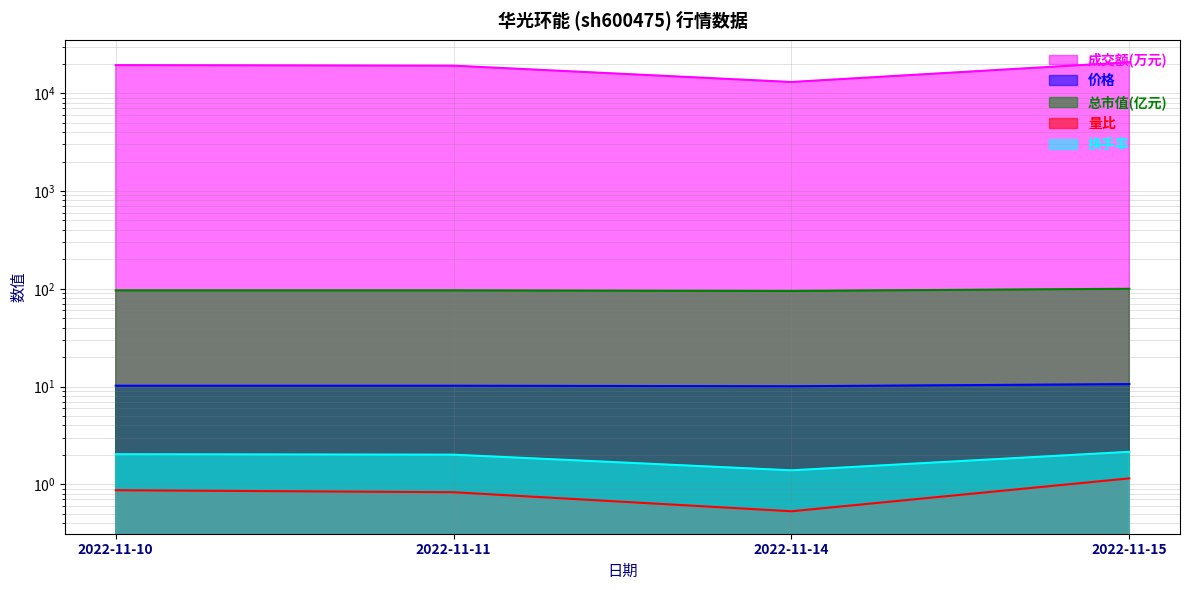

What is the highest value of the 换手率 series?

2.1